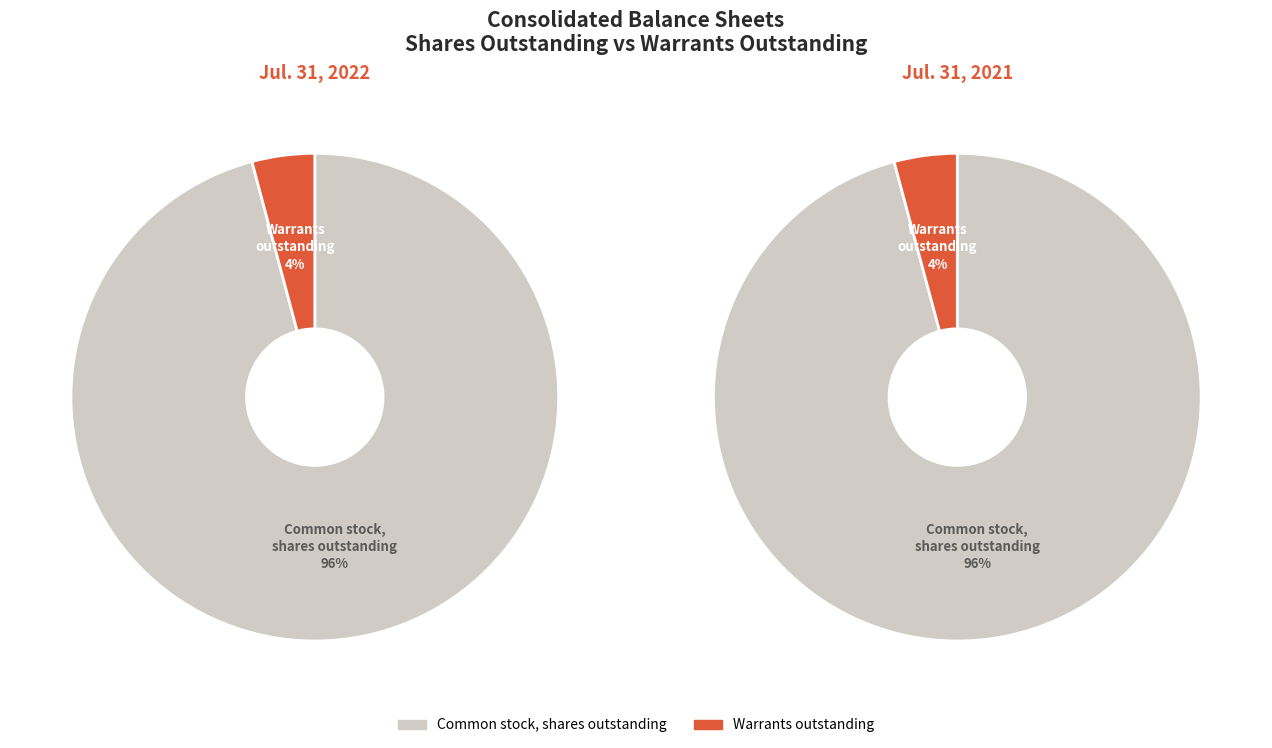

How many slices are in this pie chart?

2